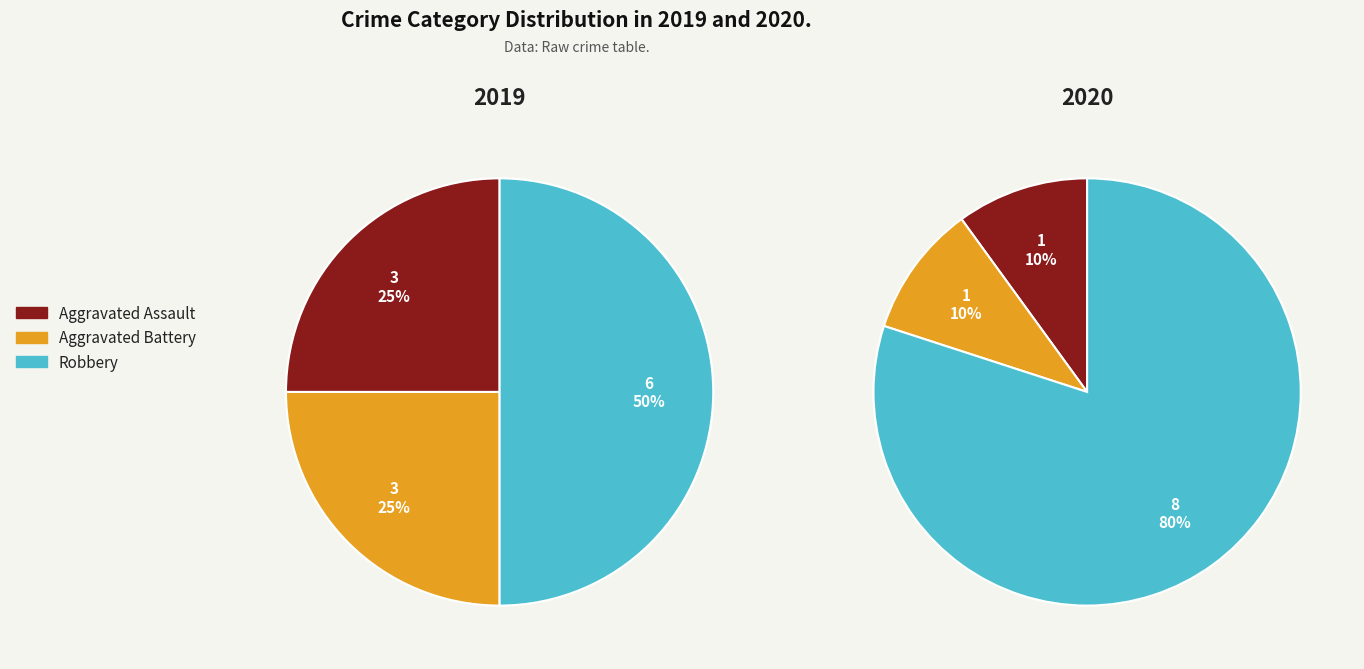

True or false: 2 accounts for 80% of the total.

True